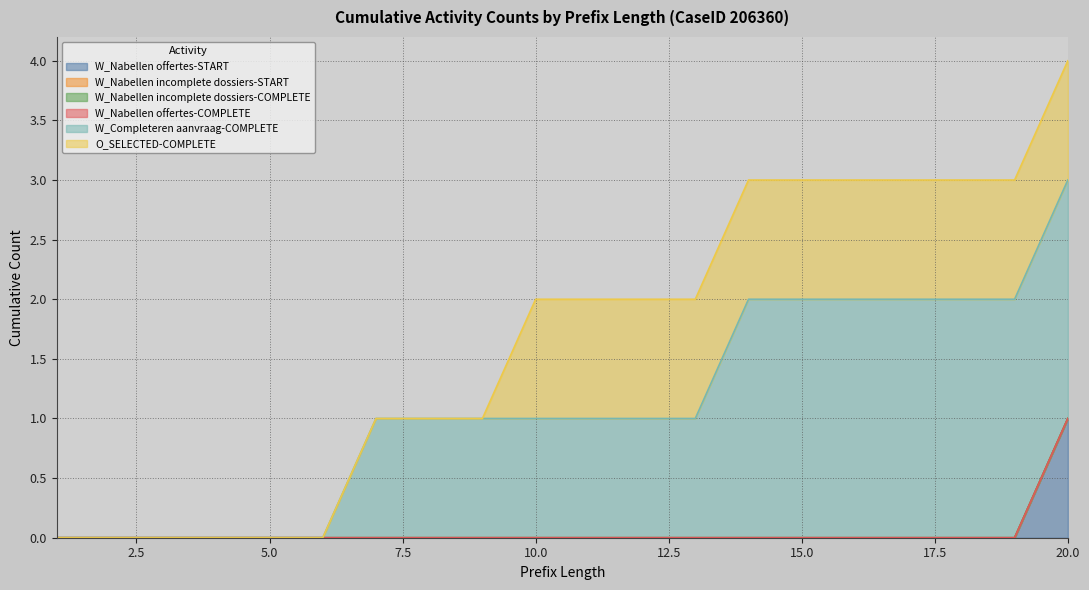

Does the chart display data point markers on the line(s)?

No